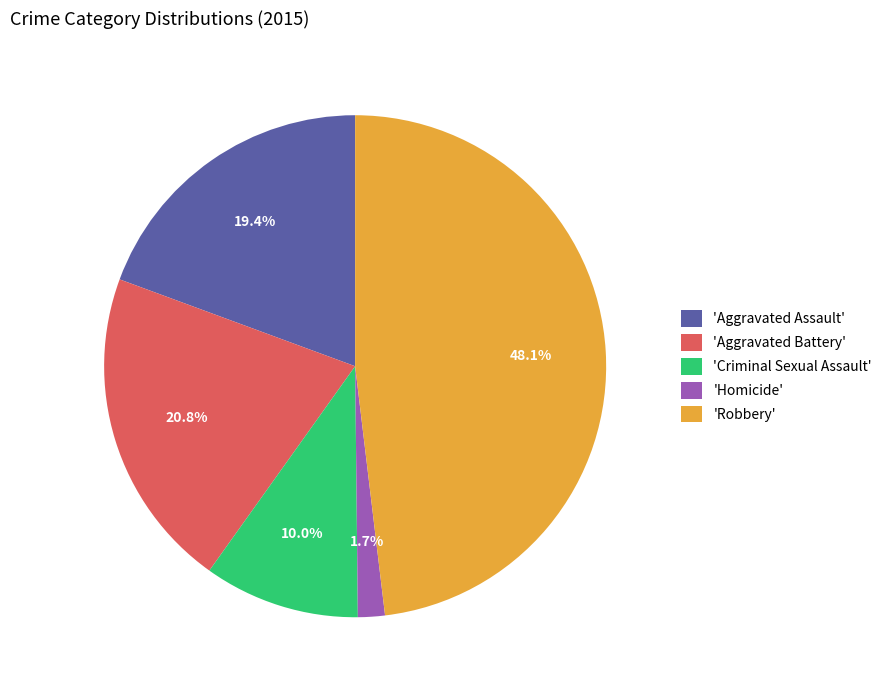

What portion of the pie excludes 'Aggravated Assault'?

80.6%